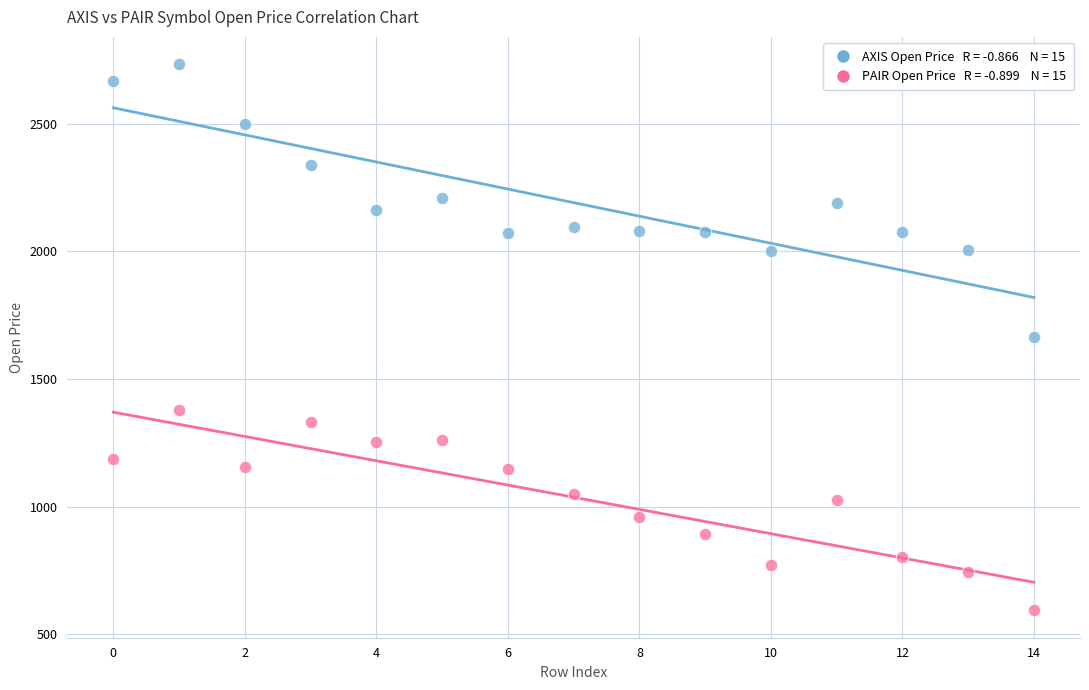

Across all data points, what is the range of Y values (max minus min)?

2140